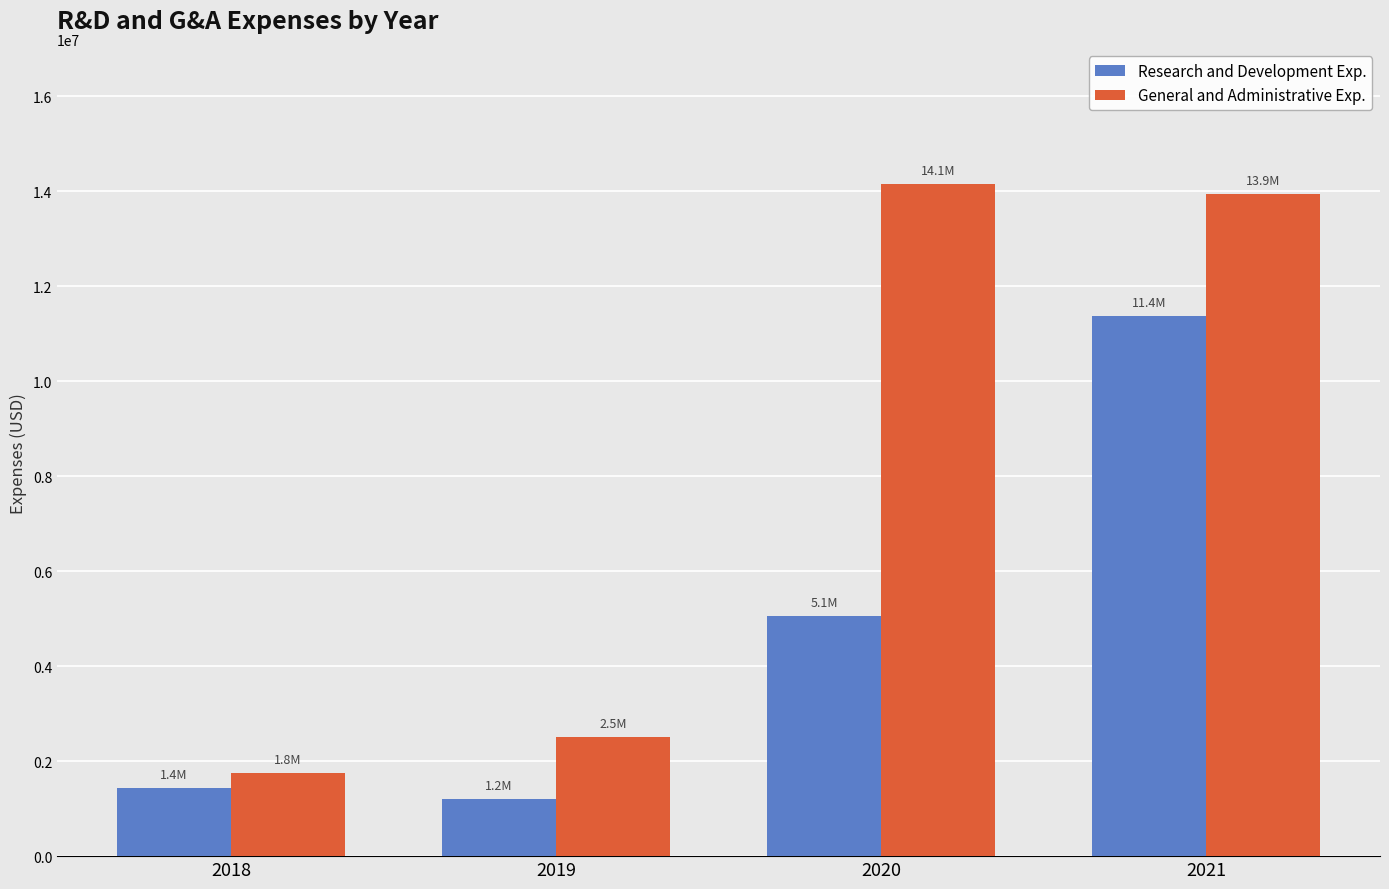

Is the value of General and Administrative Exp. at 2018 greater than the value of Research and Development Exp. at 2018?

Yes